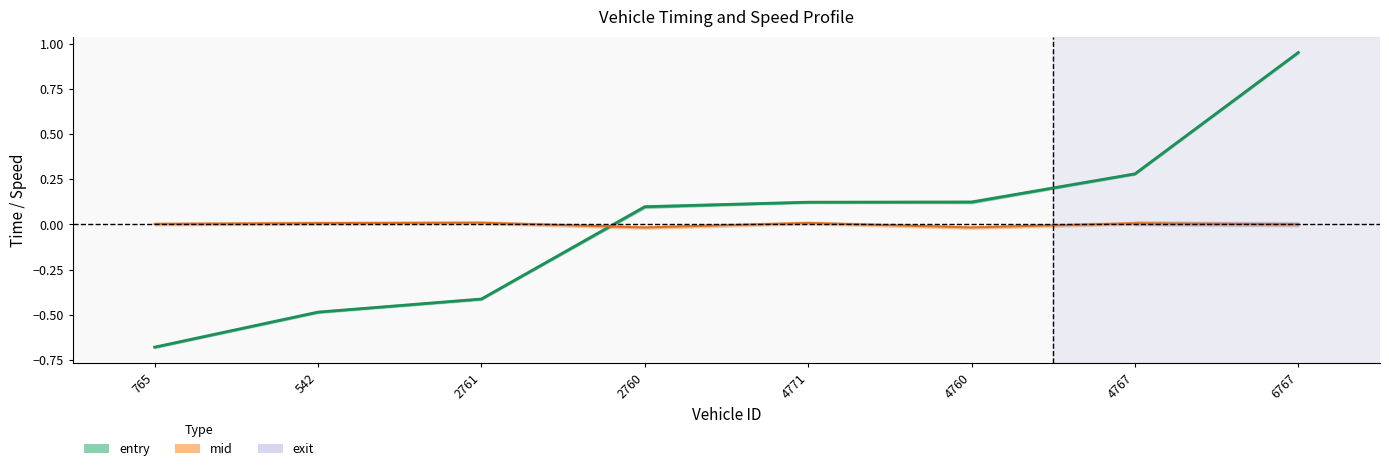

True or false: the data shows 1.0 at 6767.

True